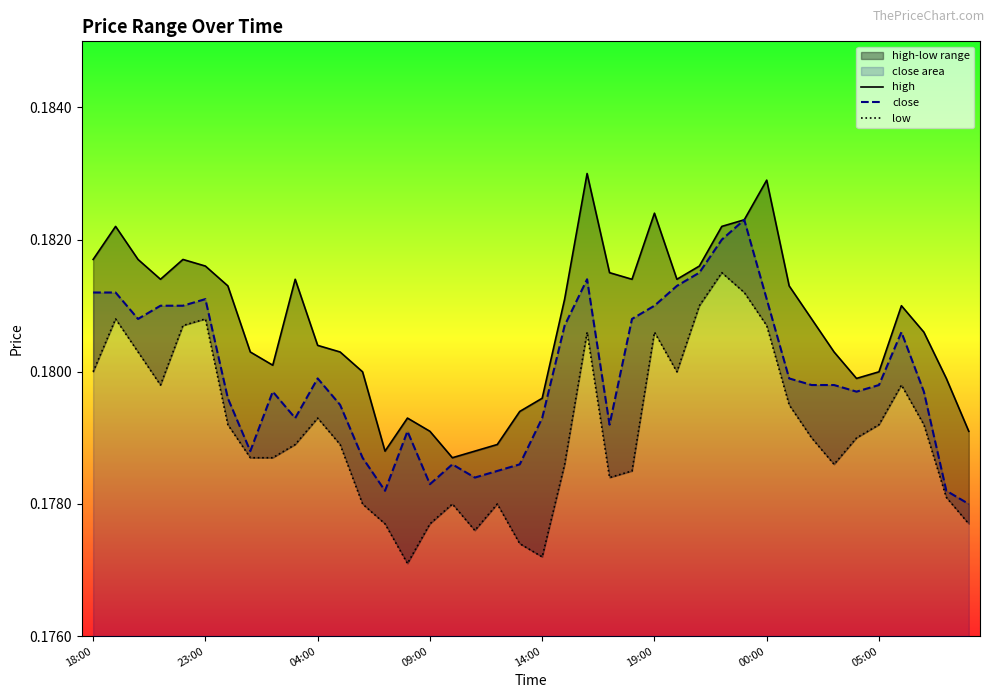

Is the value of low at 34 greater than the value of close at 26?

No